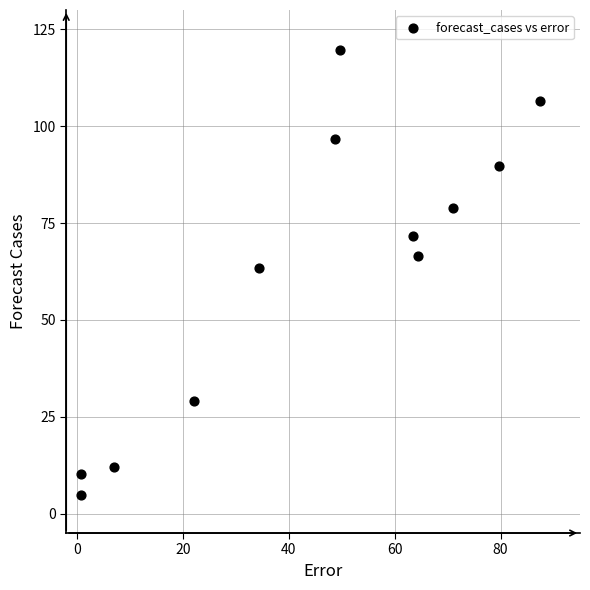

What Y value in the scatter plot is closest to 62?

63.5